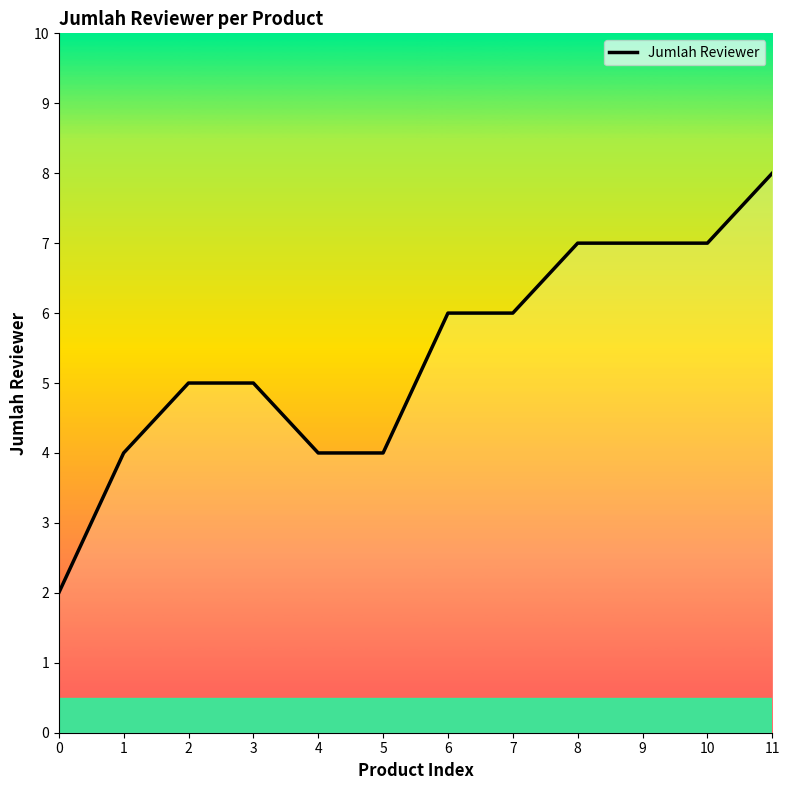

How many categories are shown in the chart?

12